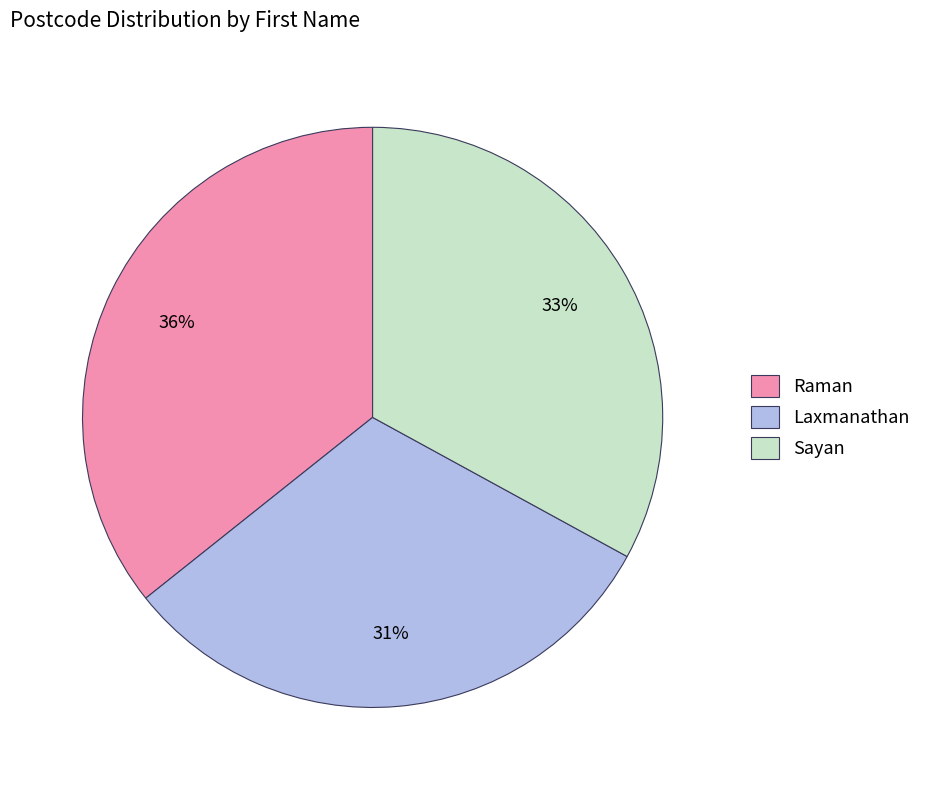

Which has a higher value, Sayan or Raman?

Raman